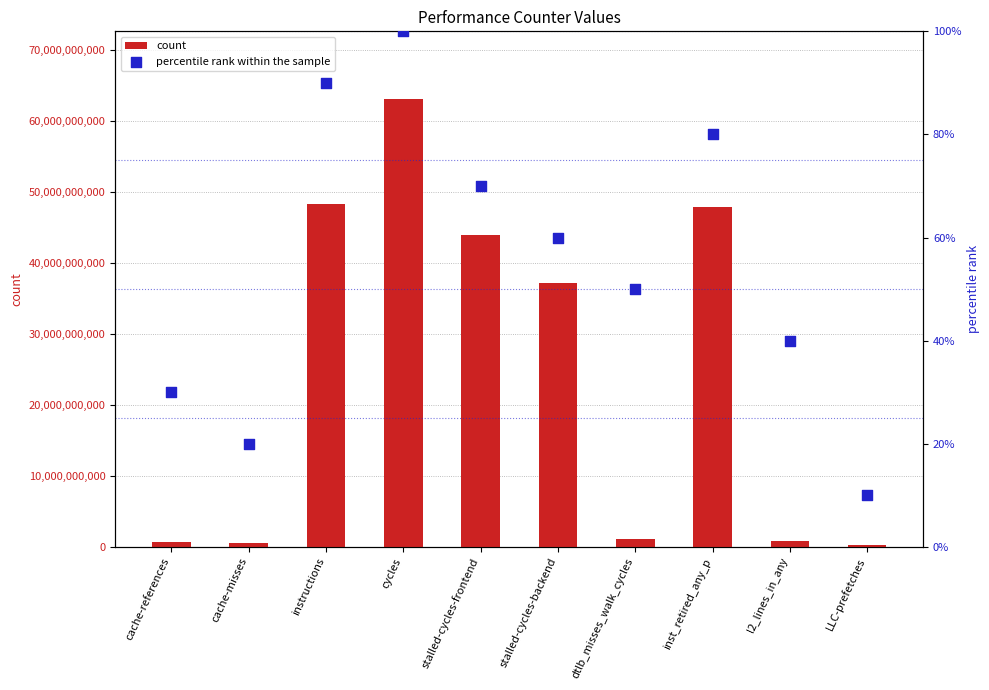

Which series has the widest spread of Y values?

count